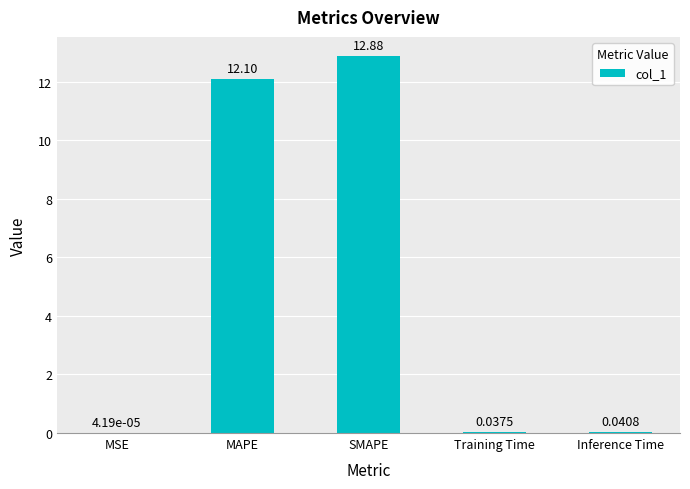

What is the change in value from SMAPE to Inference Time?

-12.8